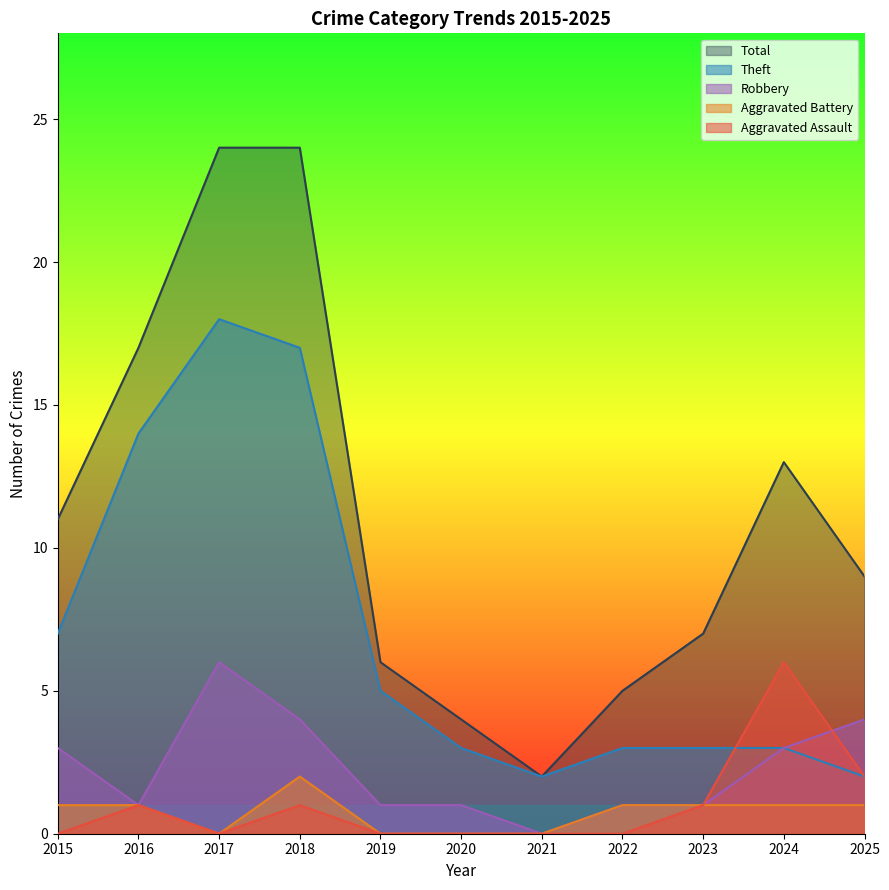

True or false: Total and Aggravated Battery cross at least once.

False